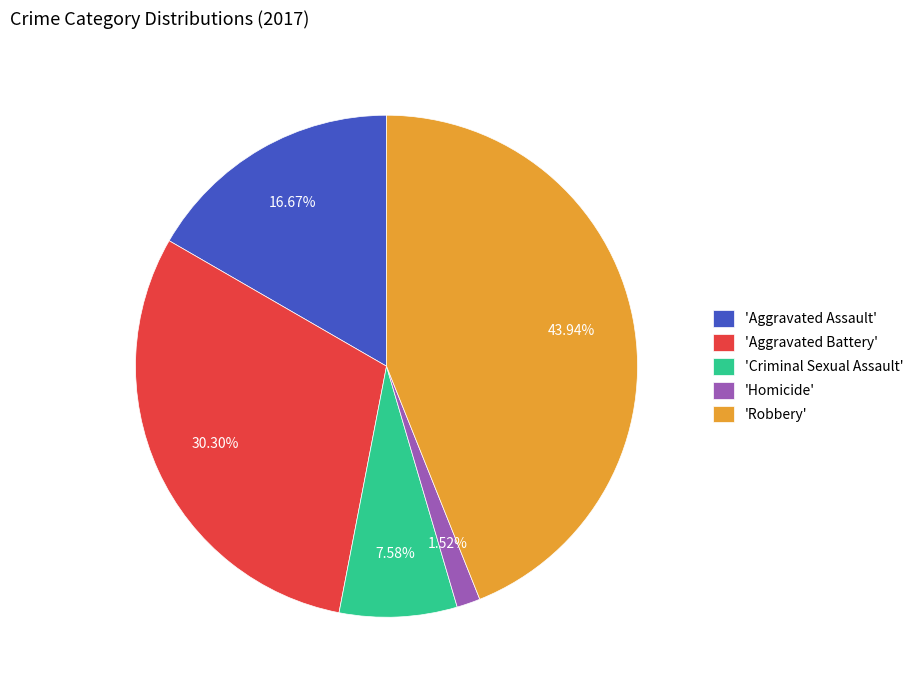

To the nearest percent, what is the average slice percentage?

20%